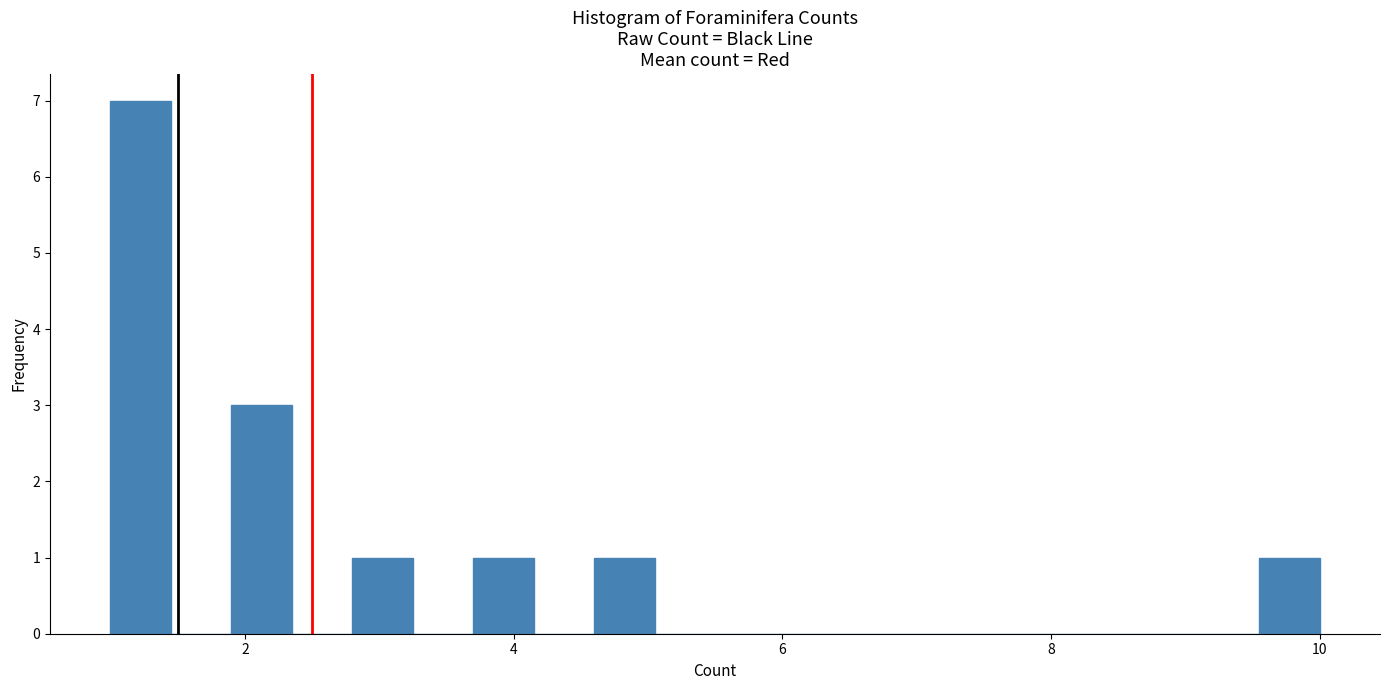

Around what value on the x-axis is the tallest bar? Give the approximate position of its centre, as read against the axis.

1.2